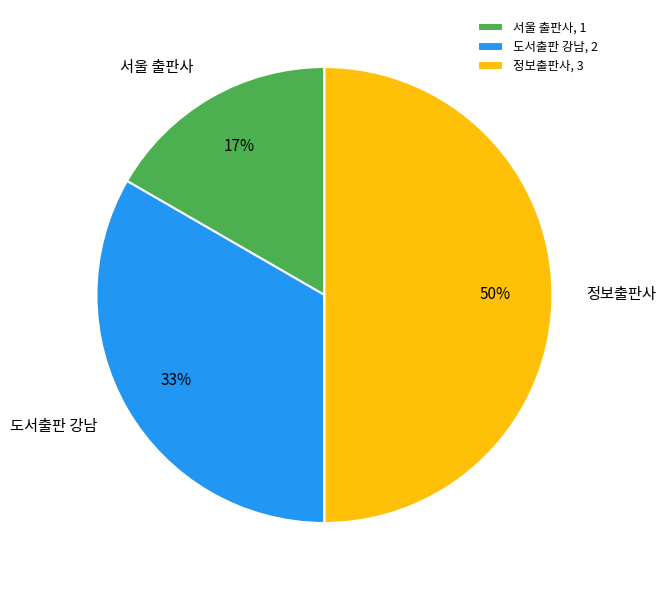

Is it true that 서울 출판사 is 10% of the pie?

False